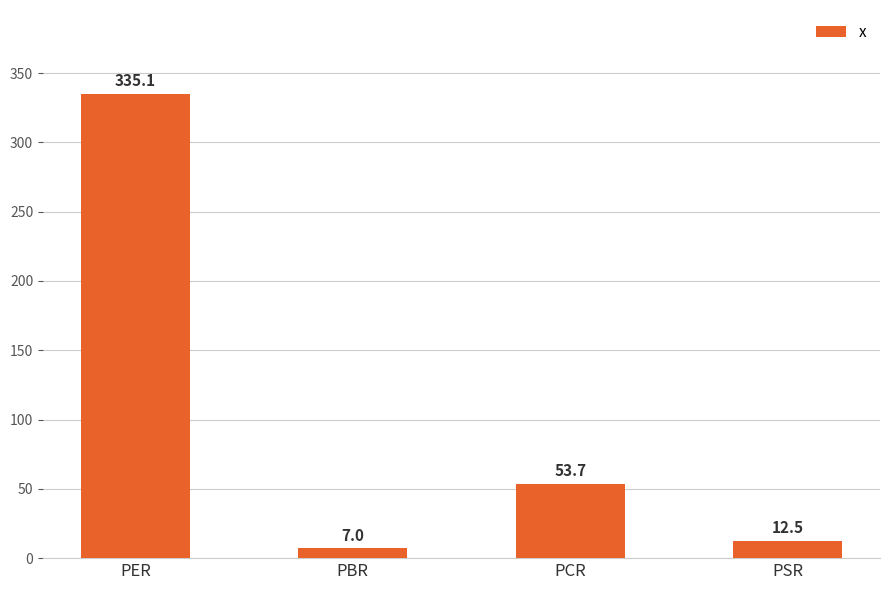

Where is the data nearest to the value 171?

PCR